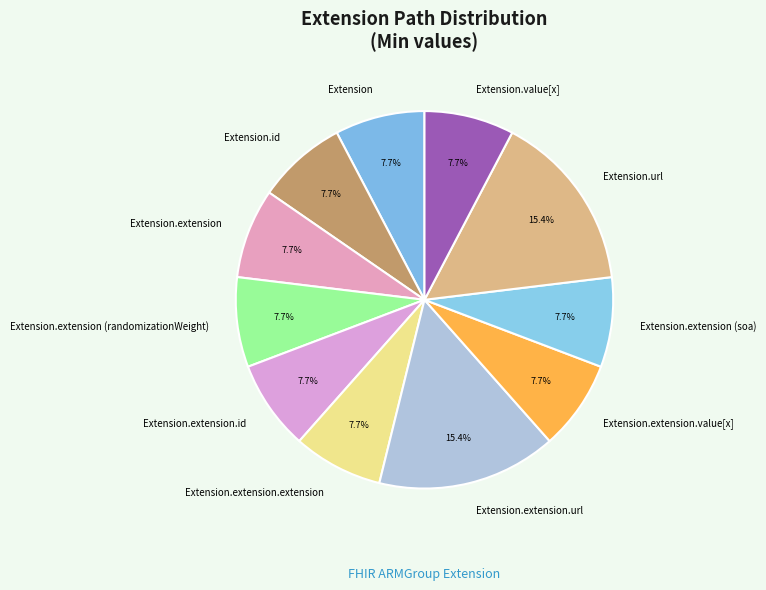

How many segments does this pie chart have?

11